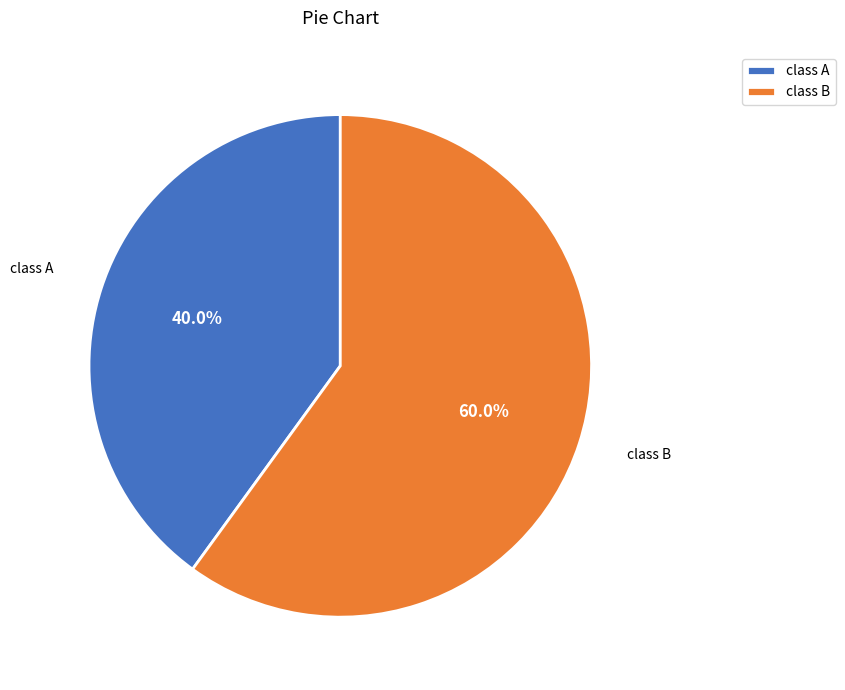

To the nearest percent, what is the combined percentage of class A and class B?

100%